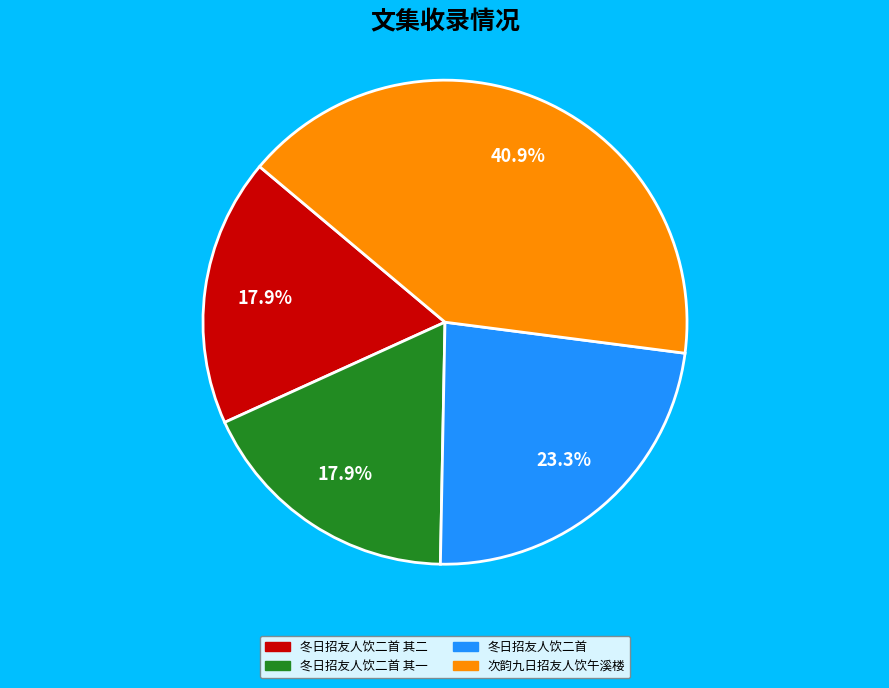

Is there any slice that represents more than half of the pie?

No